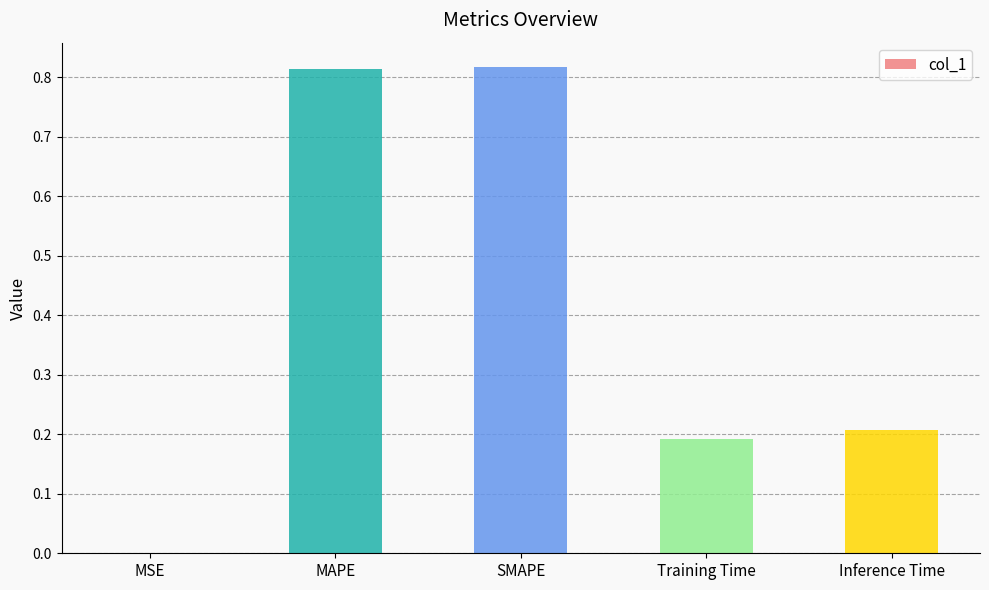

Which has a higher value, MSE or MAPE?

MAPE